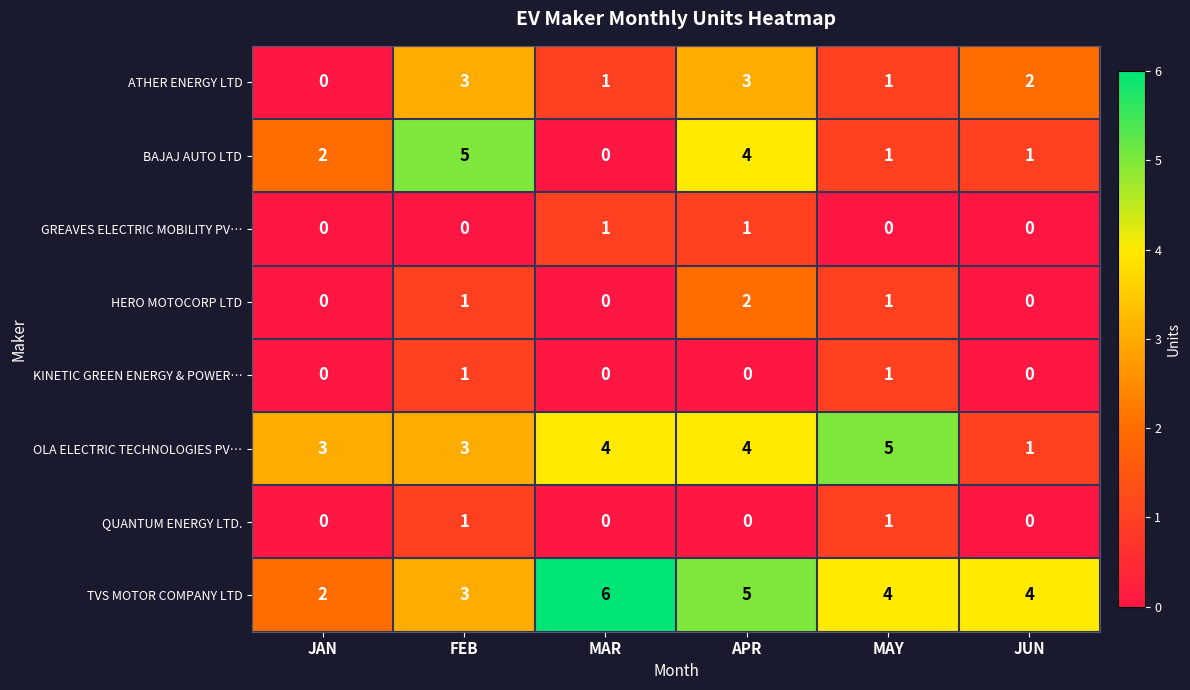

What is the sum of all OLA ELECTRIC TECHNOLOGIES PV… values?

20